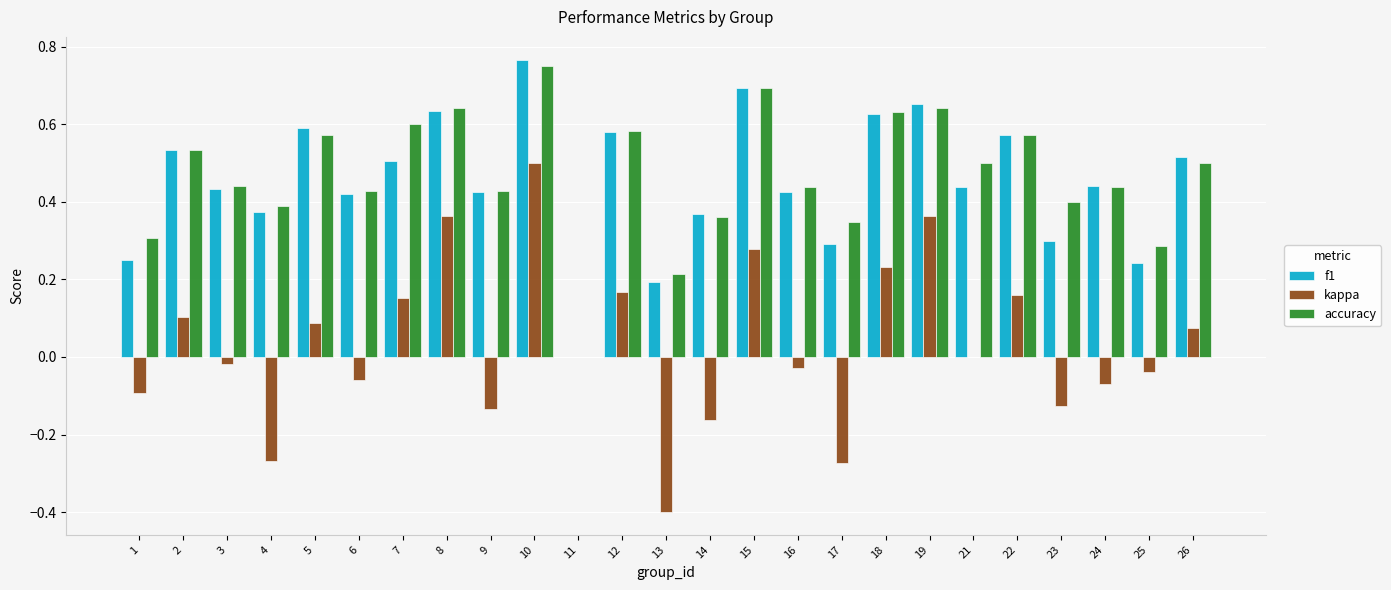

Which series changed the most between 10 and 11?

f1